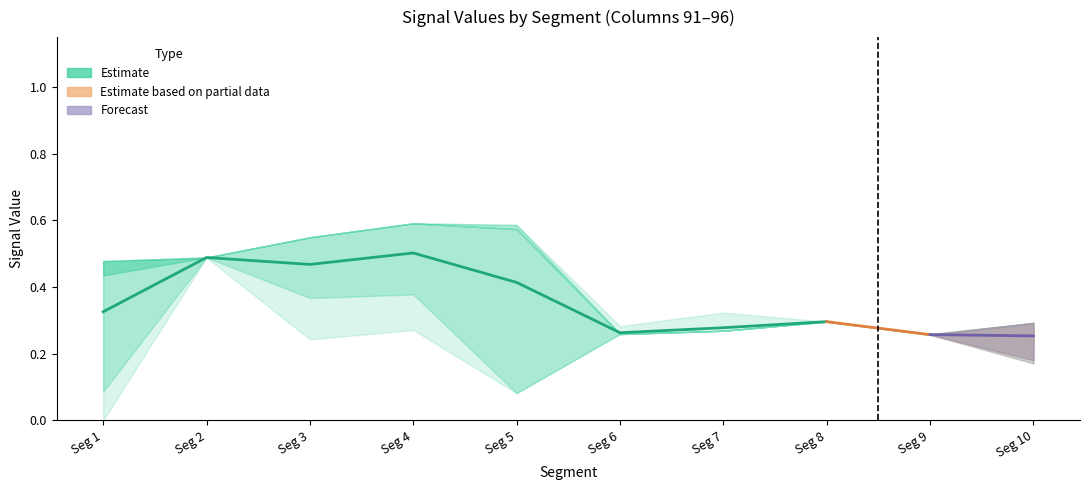

Reading left to right, transcribe all the data shown in this chart.

Signal_Value_91: 0.0	0.5	0.2	0.3	0.1	0.3	0.3	0.3	0.3	0.2
Signal_Value_92: 0.1	0.5	0.4	0.4	0.1	0.3	0.3	0.3	0.3	0.2
Signal_Value_93: 0.4	0.5	0.5	0.6	0.6	0.3	0.3	0.3	0.3	0.3
Signal_Value_94: 0.5	0.5	0.5	0.6	0.6	0.3	0.3	0.3	0.3	0.3
Signal_Value_95: 0.5	0.5	0.5	0.6	0.6	0.3	0.3	0.3	0.3	0.3
Signal_Value_96: 0.5	0.5	0.5	0.6	0.6	0.3	0.3	0.3	0.3	0.3